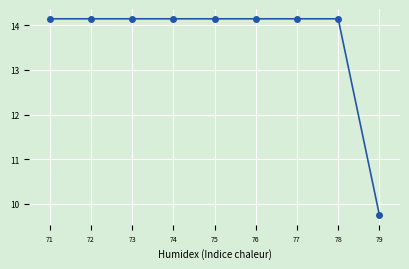

At which category does the chart reach its minimum across all series?

79